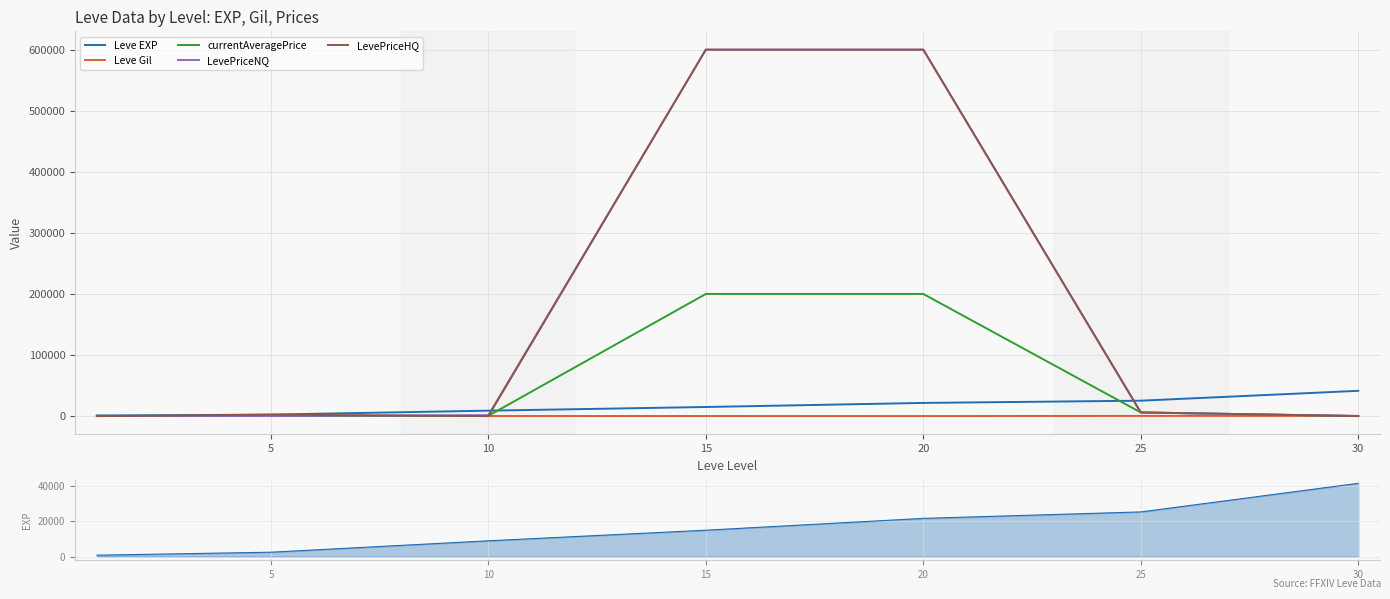

What is the difference between the maximum and minimum values in the Leve EXP series?

40610.0